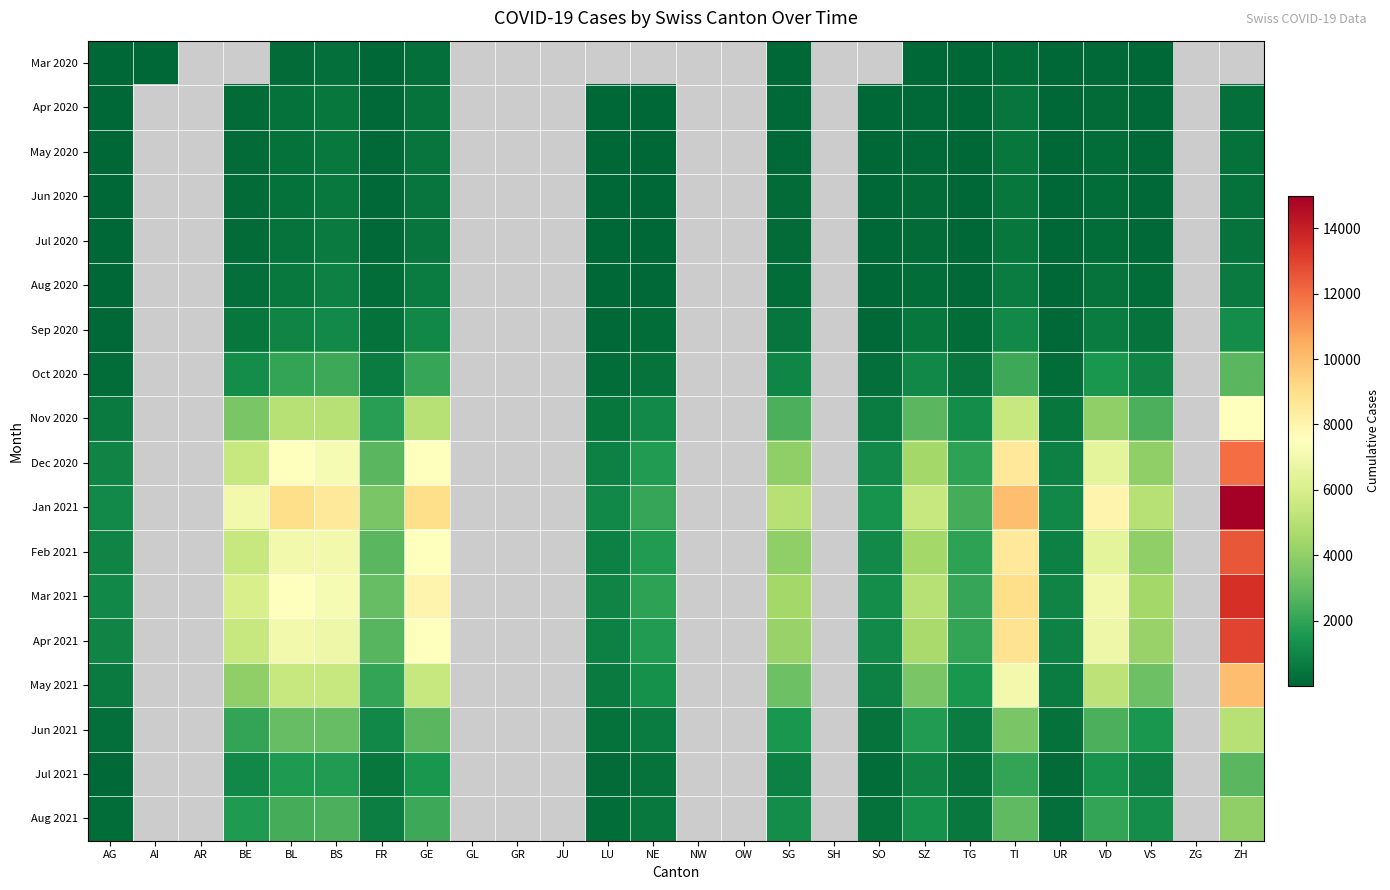

Which category has the highest value in the Jan 2021 series?

ZH